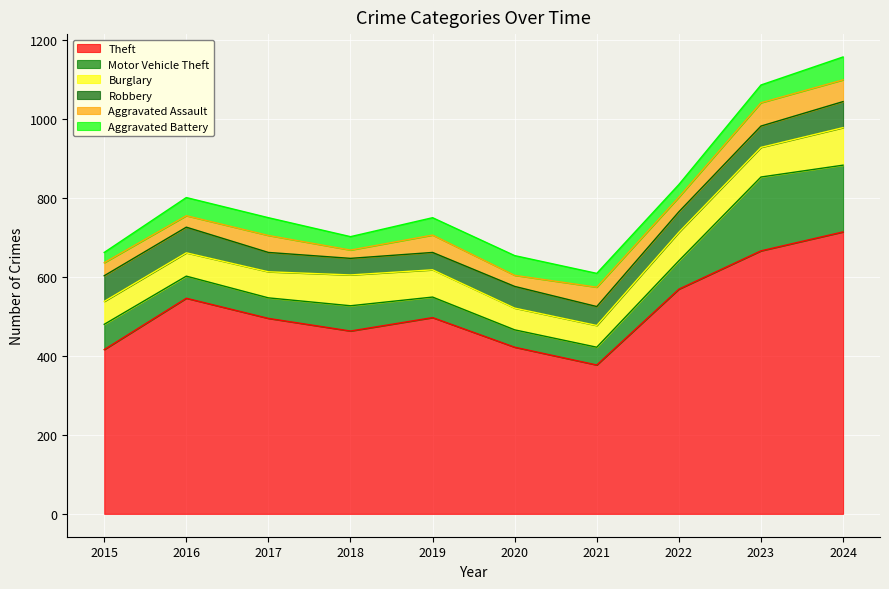

True or false: Theft and Burglary cross at least once.

False